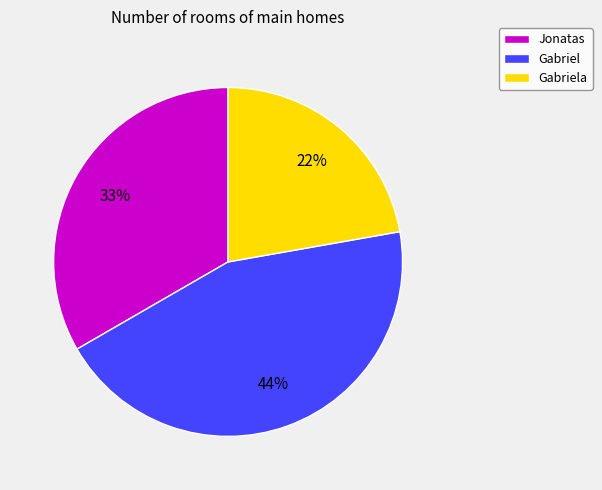

The Jonatas slice represents 28% of the pie. True or false?

False